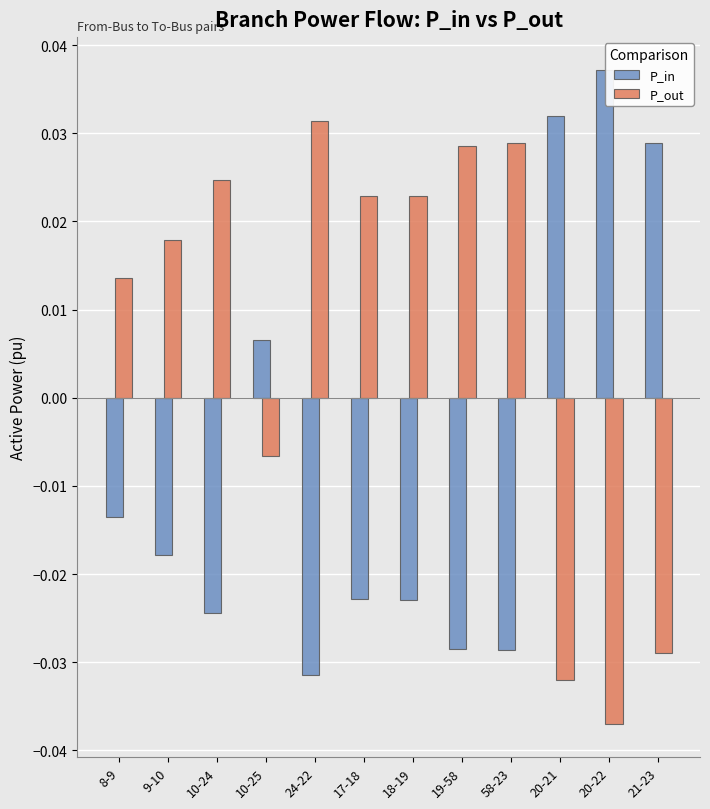

Rank the categories by P_in value from lowest to highest.

24-22, 58-23, 19-58, 10-24, 18-19, 17-18, 9-10, 8-9, 10-25, 21-23, 20-21, 20-22